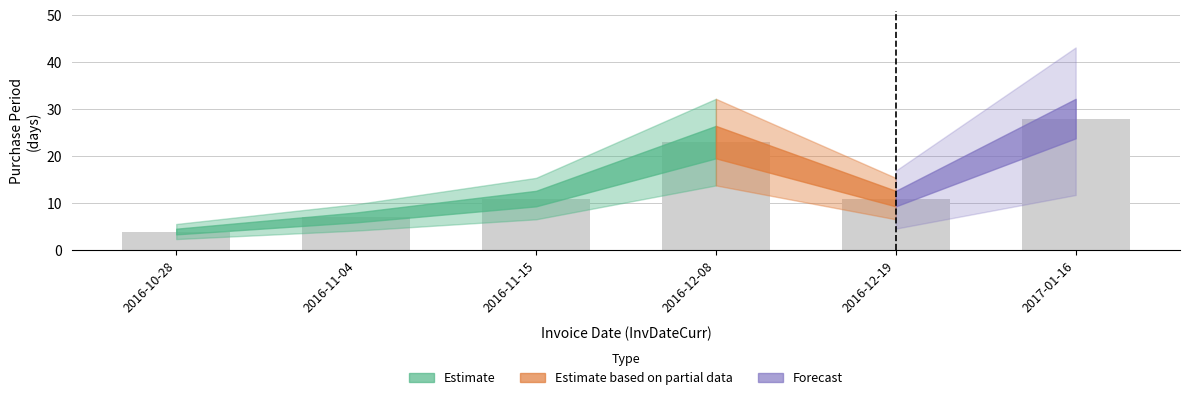

Are the bars horizontal?

No